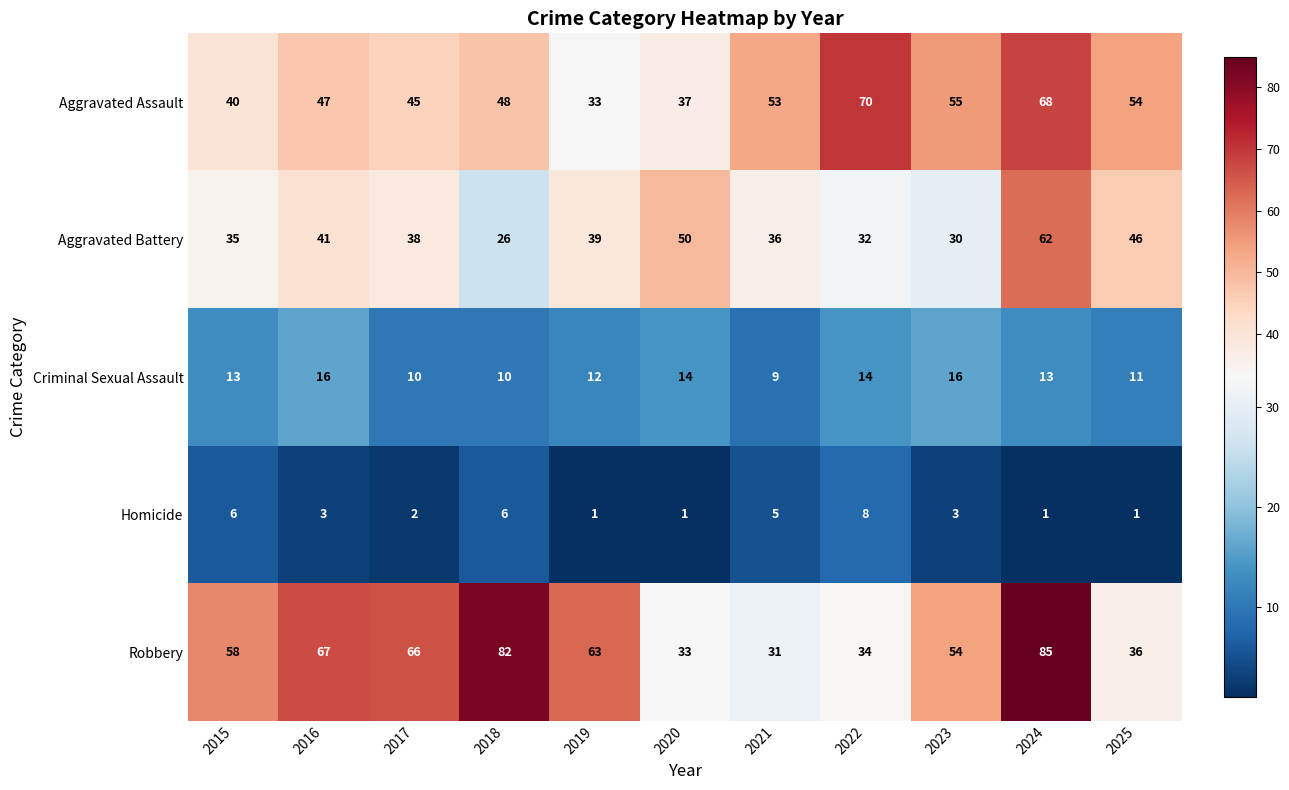

Where does the Aggravated Battery series first go above 38?

2016